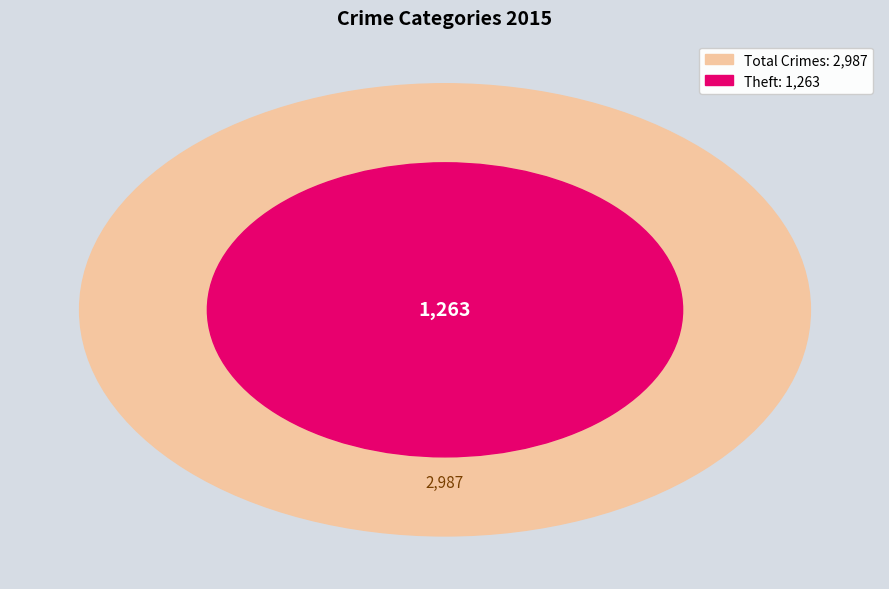

Does Theft account for over 50% of the chart?

No